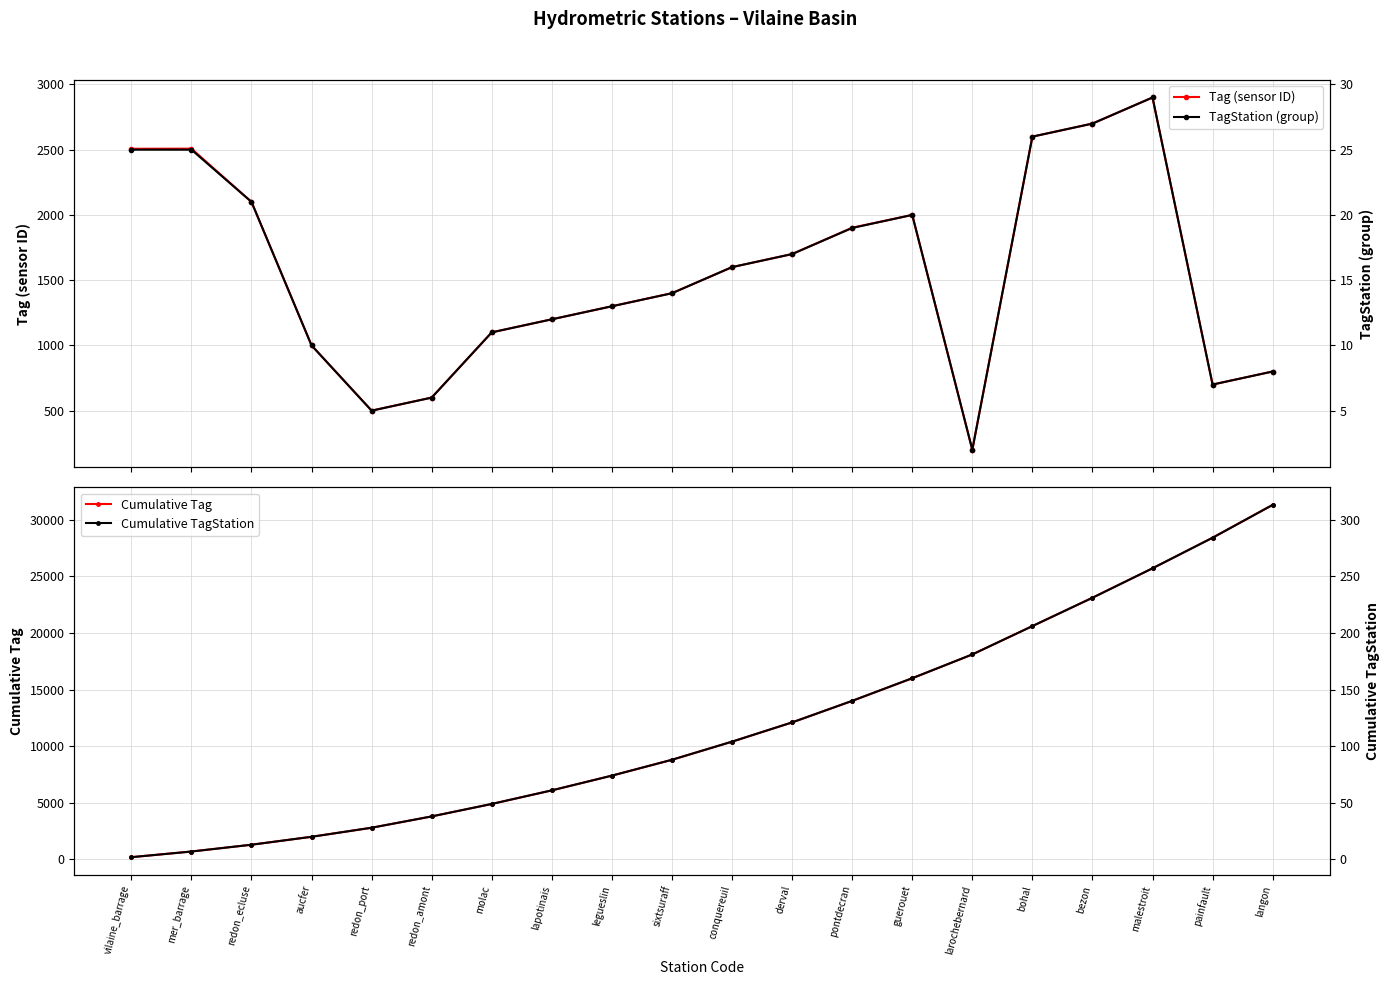

Is the value of TagStation (group) at mer_barrage greater than the value of Cumulative Tag at malestroit?

No